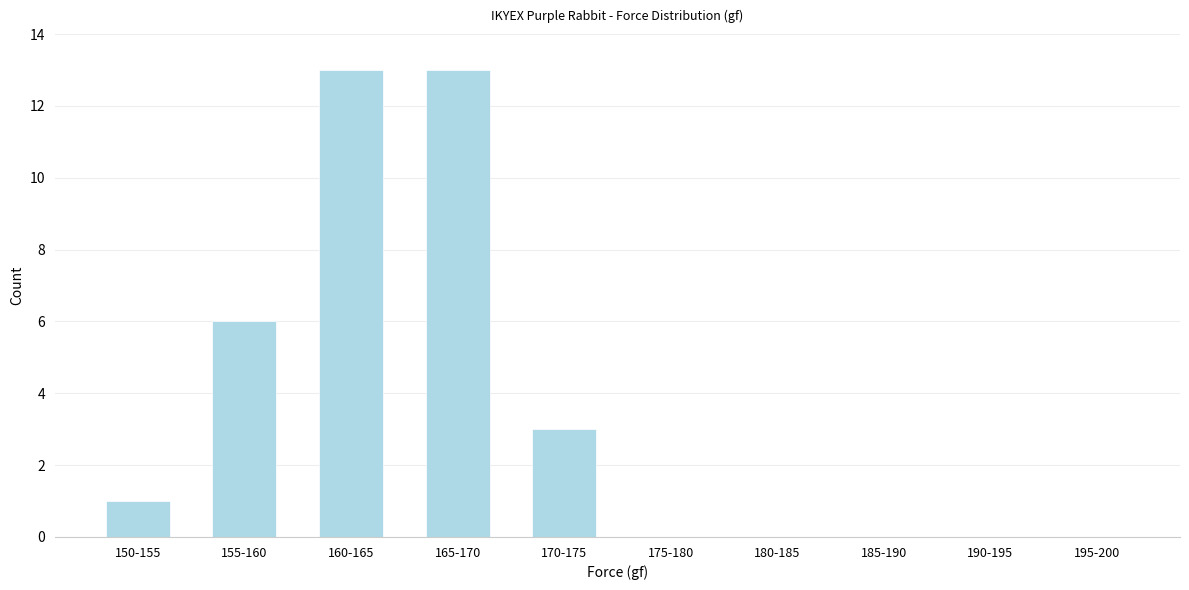

Reading left to right, transcribe all the data shown in this chart.

150-155=1	155-160=6	160-165=13	165-170=13	170-175=3	175-180=0	180-185=0	185-190=0	190-195=0	195-200=0